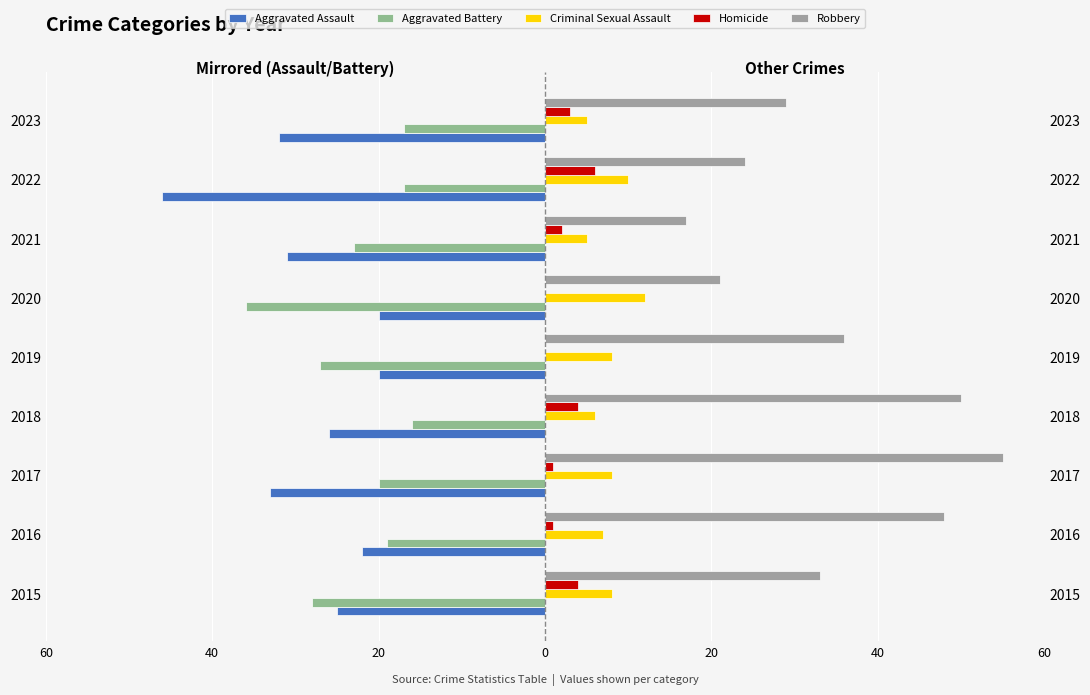

What is the minimum value shown in the chart?

-46